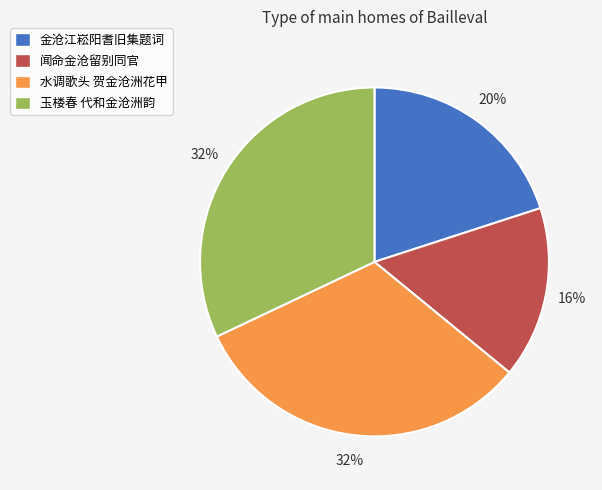

Which has a higher value, 玉楼春 代和金沧洲韵 or 闻命金沧留别同官?

玉楼春 代和金沧洲韵